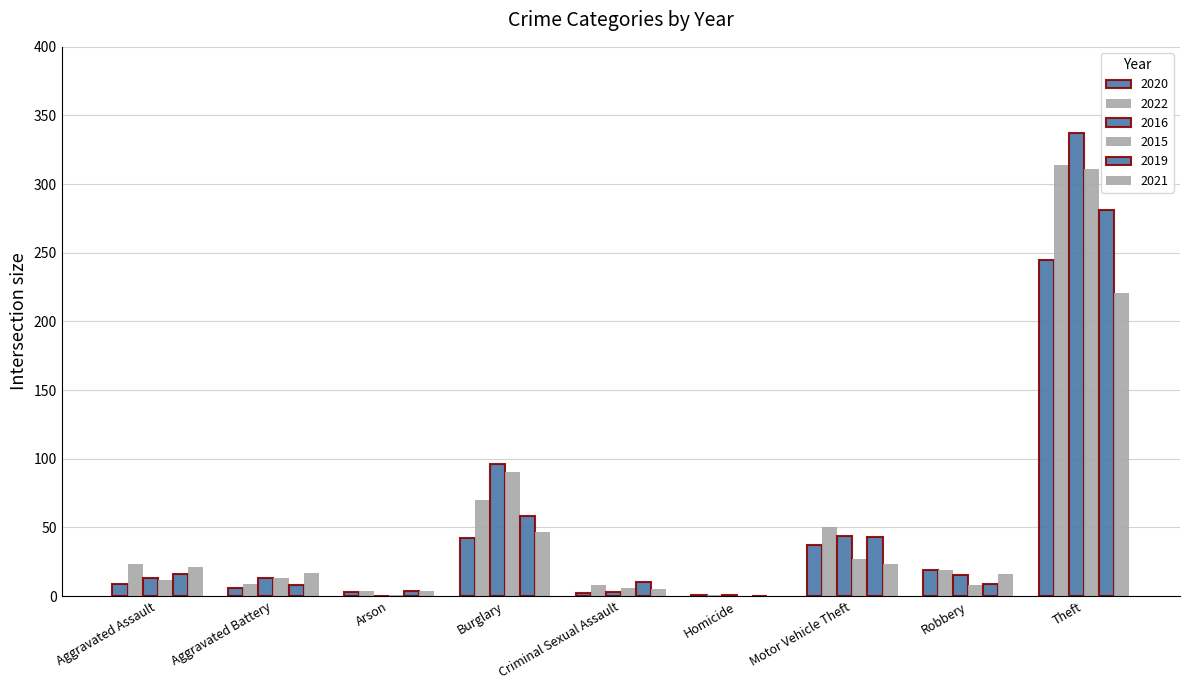

True or false: 2021 has a value of 16 at Robbery.

True